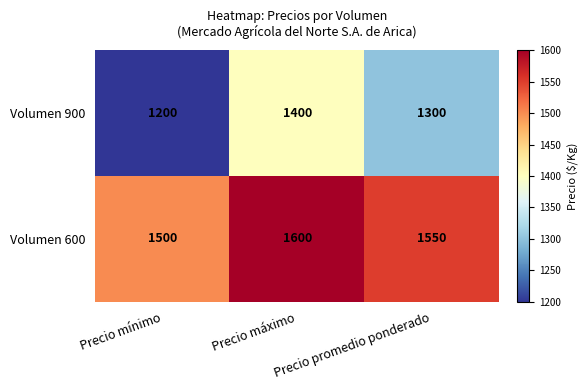

Rank the series by their average value, from highest to lowest.

Volumen 600, Volumen 900